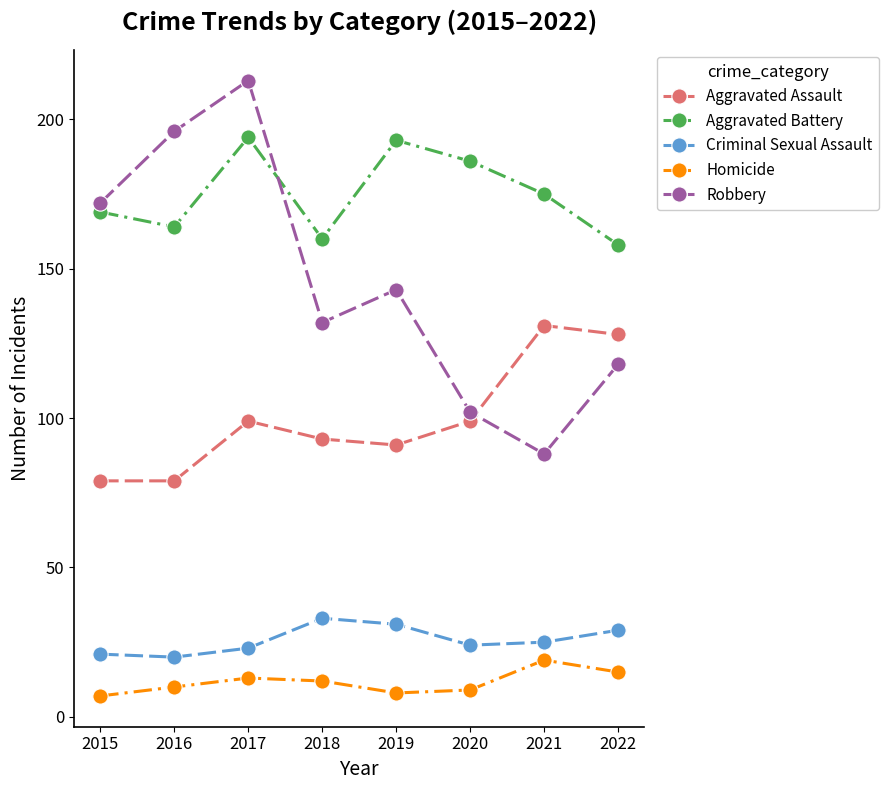

Does the chart display data point markers on the line(s)?

Yes